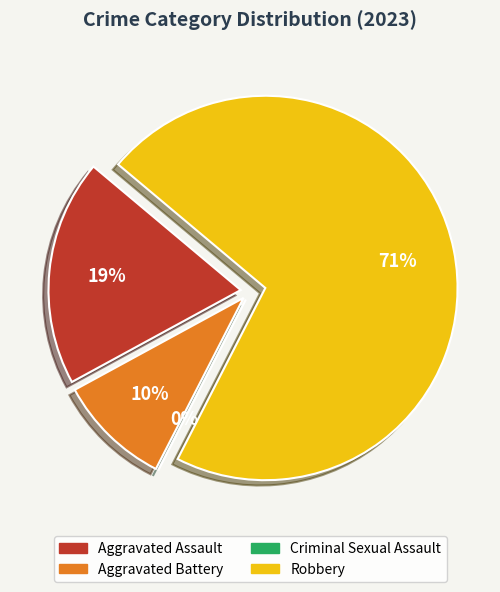

Rank the categories by value from lowest to highest.

Criminal Sexual Assault, Aggravated Battery, Aggravated Assault, Robbery